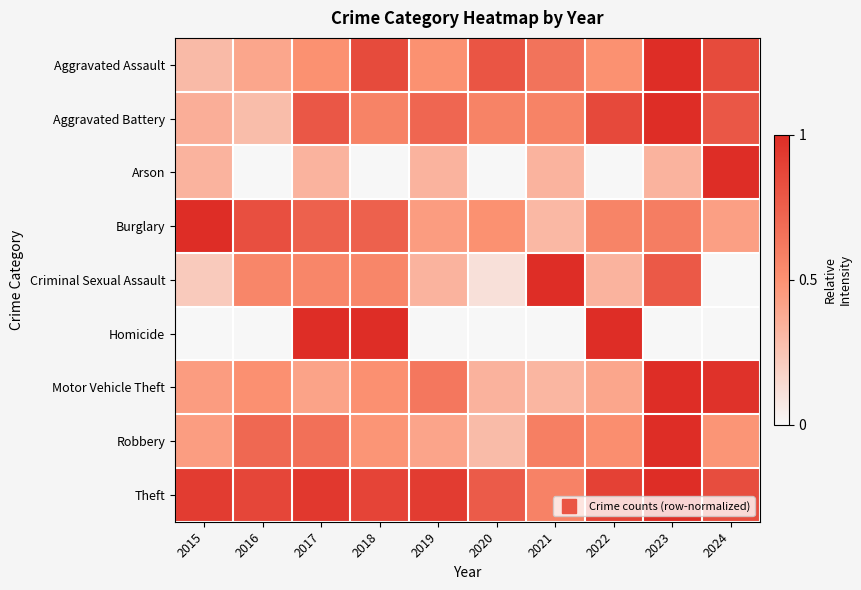

What is the total value across all series at 2021?

4.4